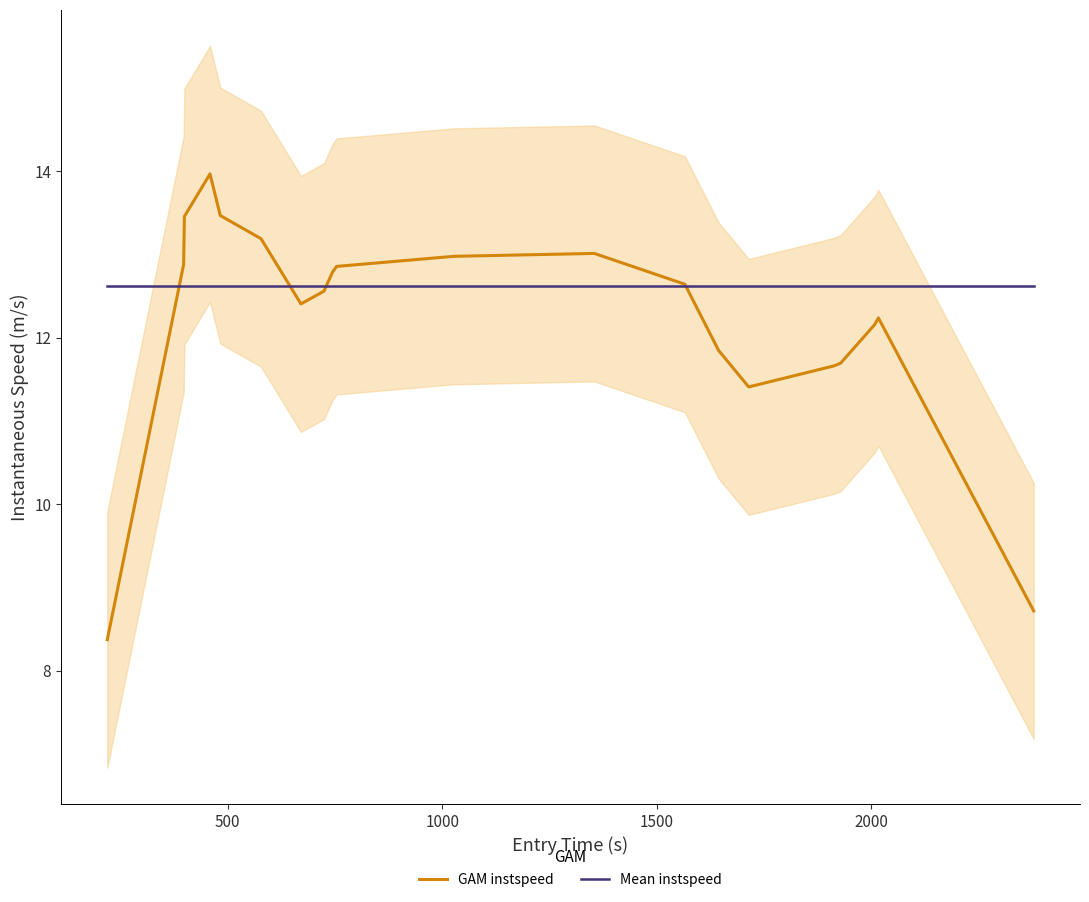

What is the minimum value for Mean instspeed?

12.6